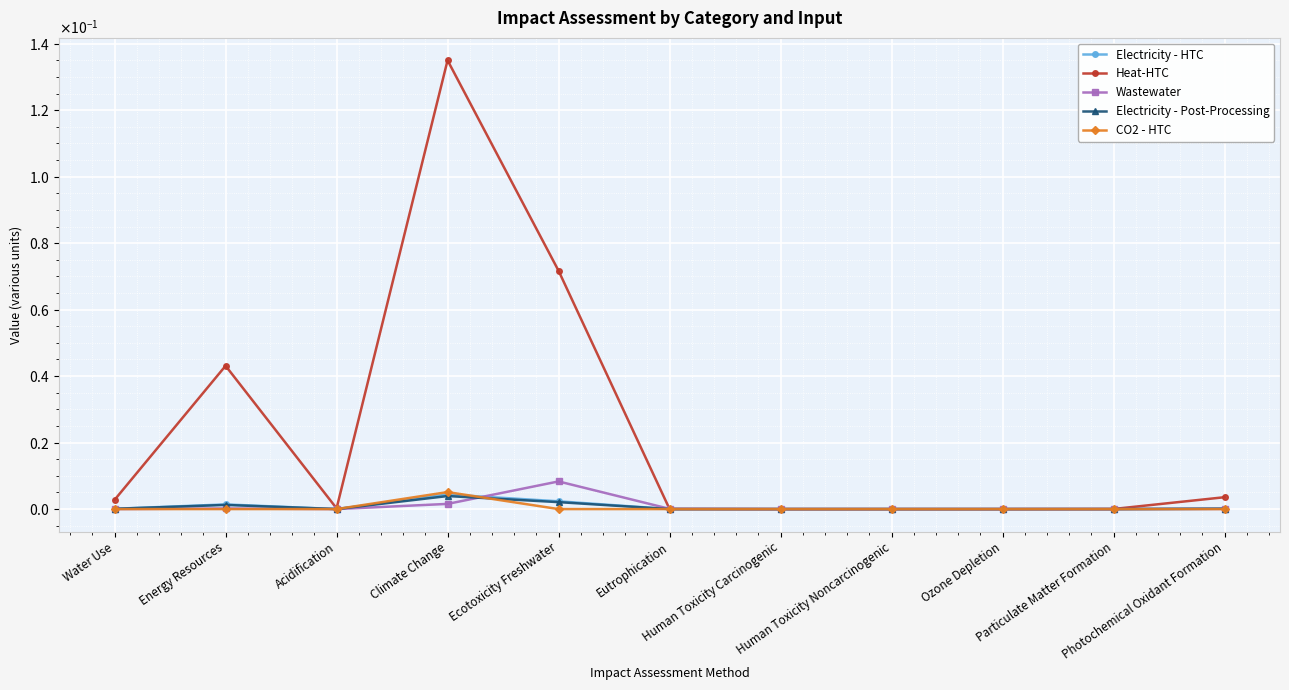

Which has a higher value, Acidification or Eutrophication?

Acidification